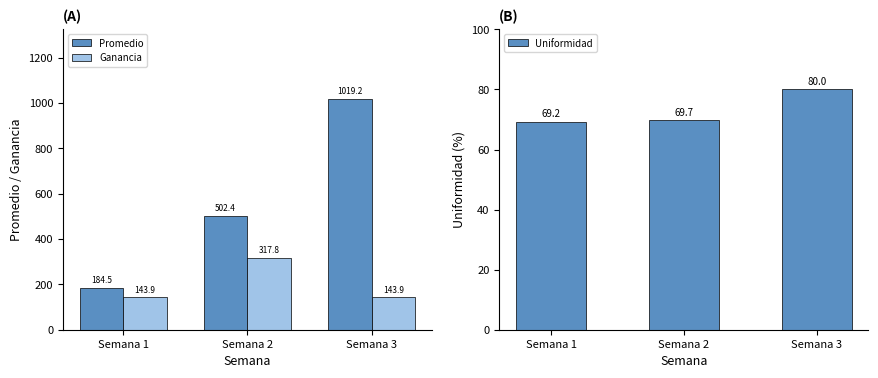

Is it true that Uniformidad equals 115.6 at Semana 1?

False